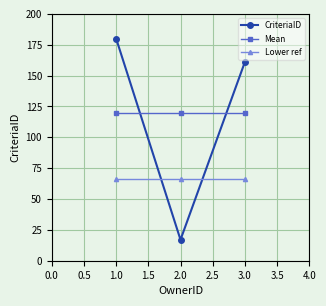

Reading right to left, transcribe all the data shown in this chart.

CriteriaID: 3.0=161.0	2.0=17.0	1.0=180.0
Mean: 3.0=119.3	2.0=119.3	1.0=119.3
Lower ref: 3.0=65.9	2.0=65.9	1.0=65.9